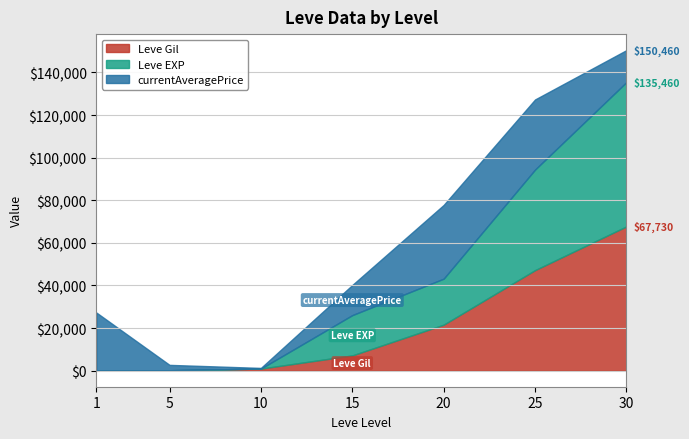

What is the total value across all series at 25?

127312